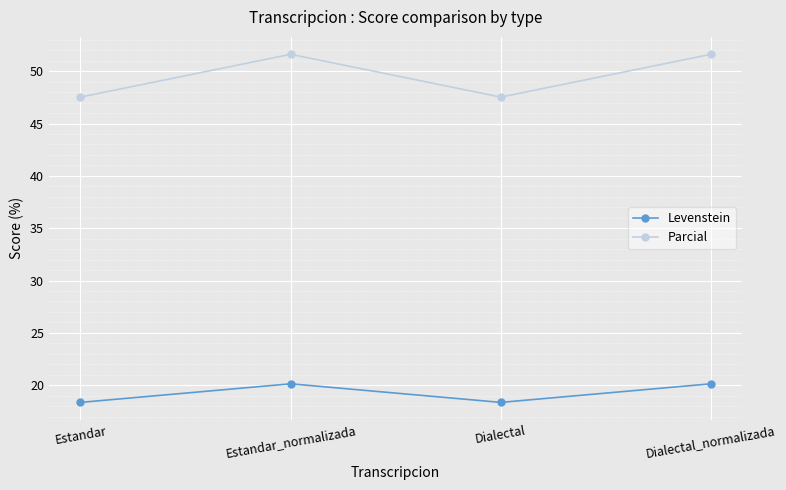

What is the average value of the Levenstein series?

19.2